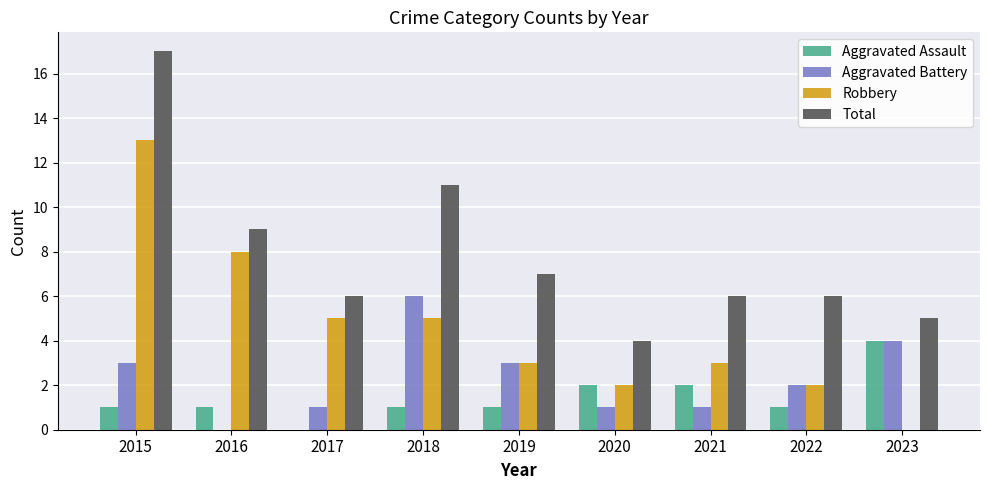

True or false: Aggravated Battery has a value of 6 at 2018.

True